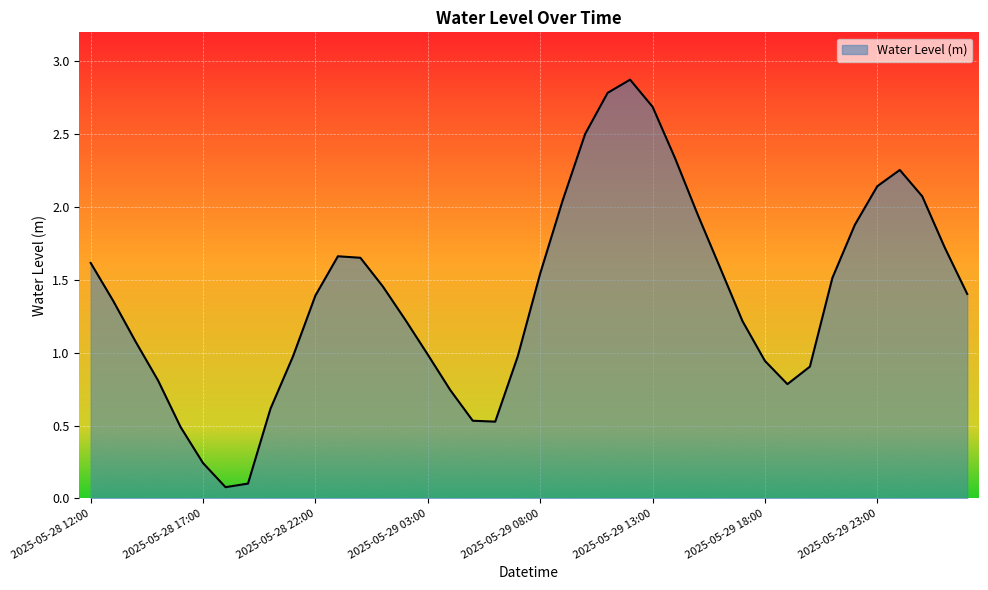

What is the difference between the maximum and minimum values?

2.8